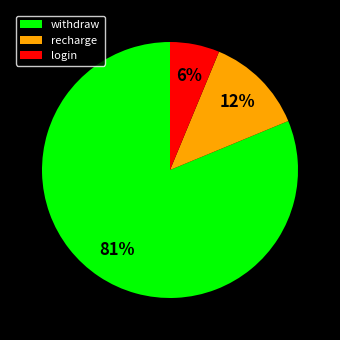

The withdraw slice represents 69% of the pie. True or false?

False